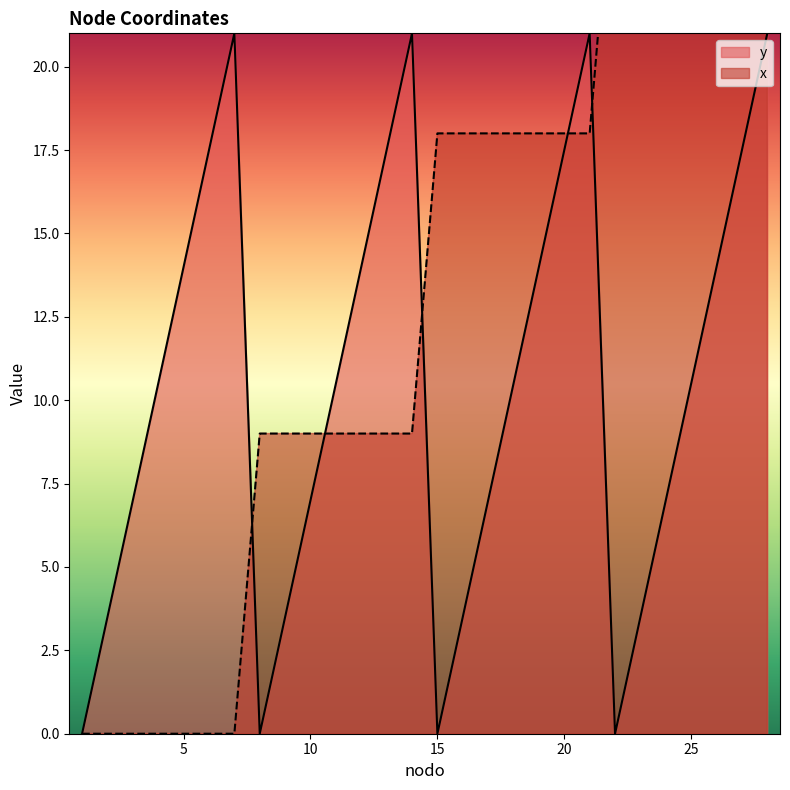

What is the spread (max minus min) of values at 15?

18.0